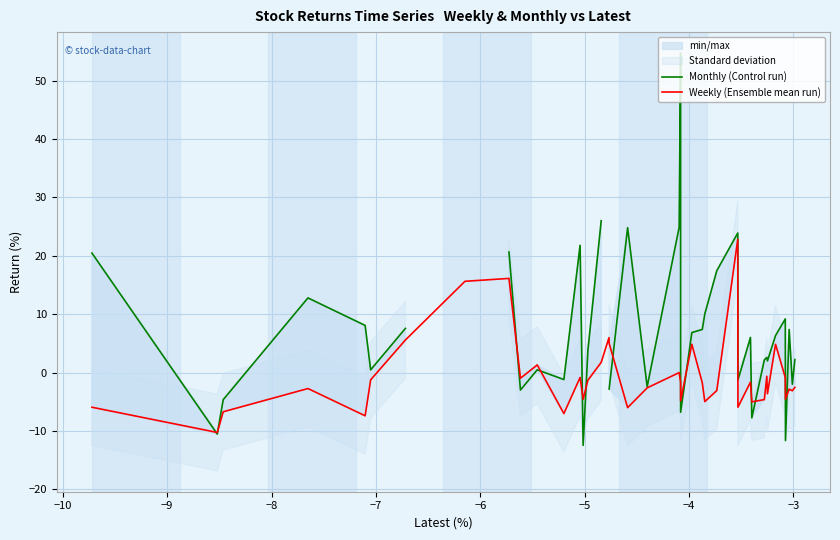

What is the minimum value for Weekly (Ensemble mean run)?

-10.3